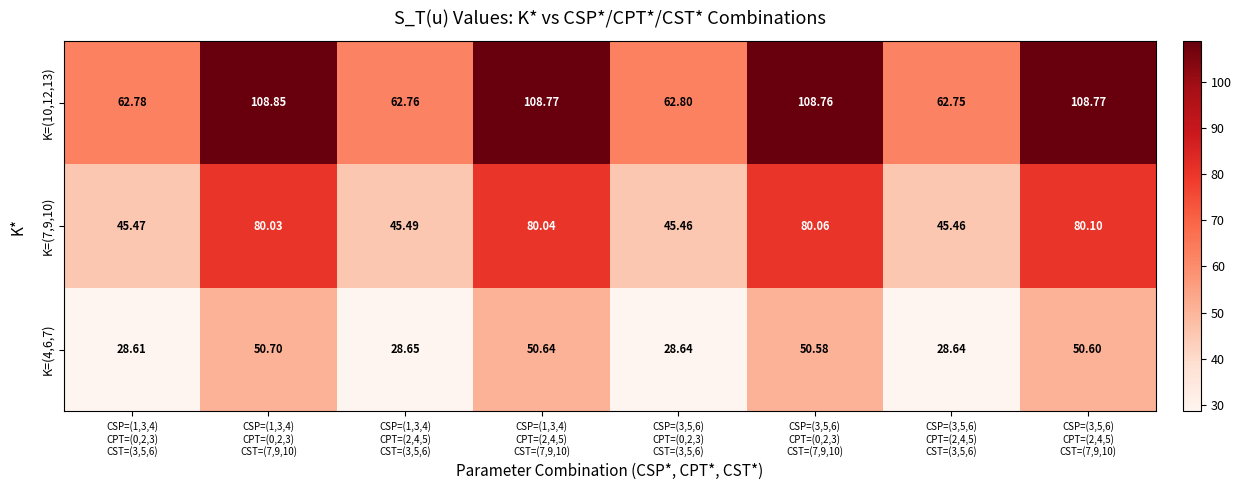

Rank the series by their maximum value, from lowest to highest.

K=(4,6,7), K=(7,9,10), K=(10,12,13)